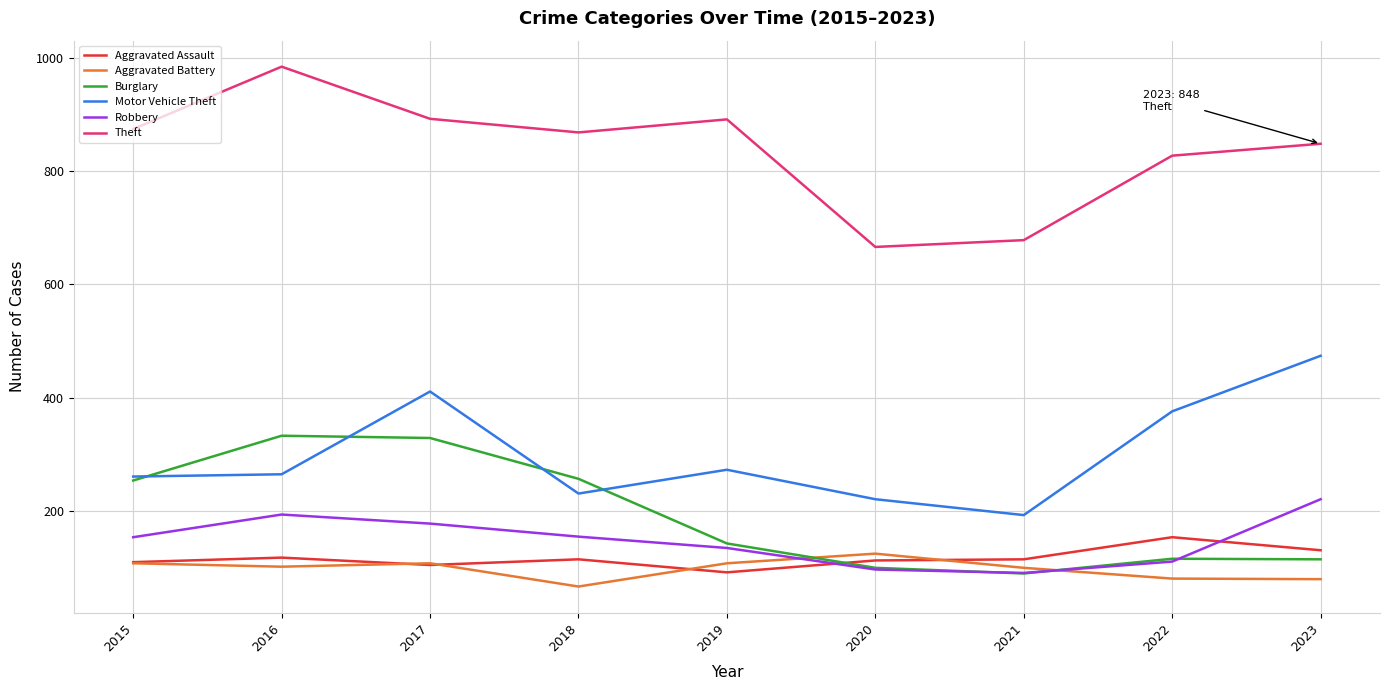

How many lines are shown in the chart?

6